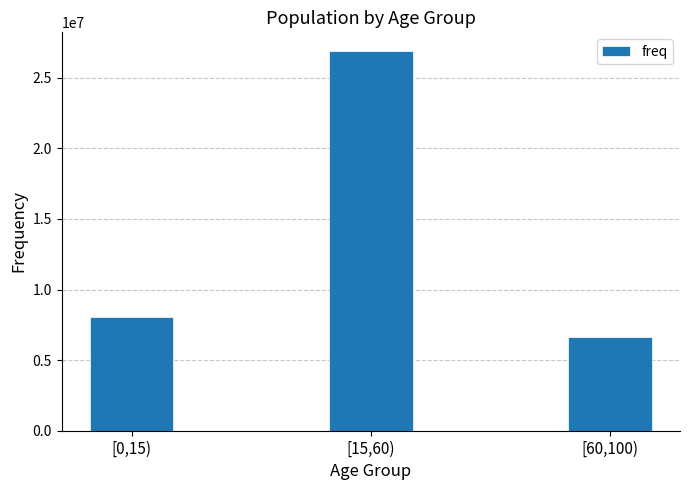

What position from the right is [15,60)?

2